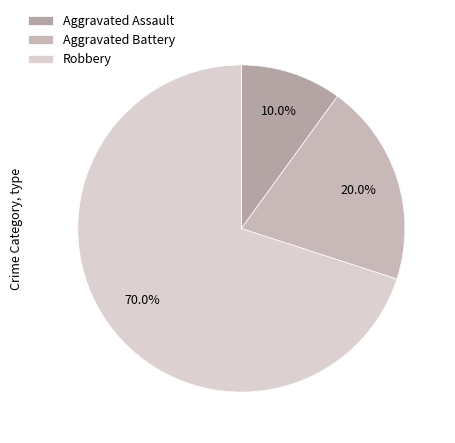

How many slices are in this pie chart?

3